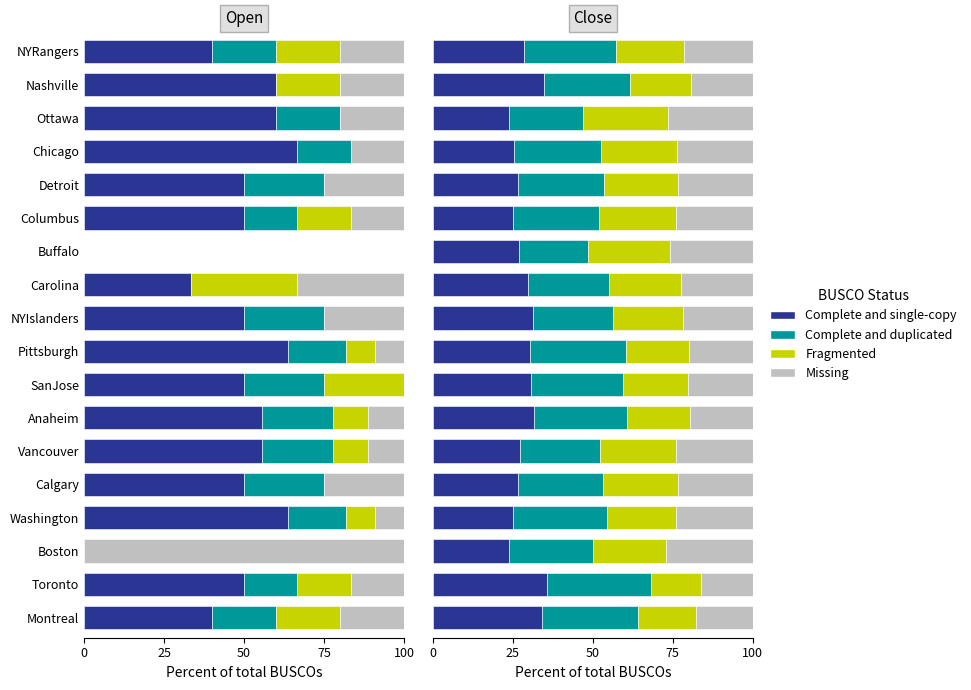

What is the average value of the Fragmented series?

21.9